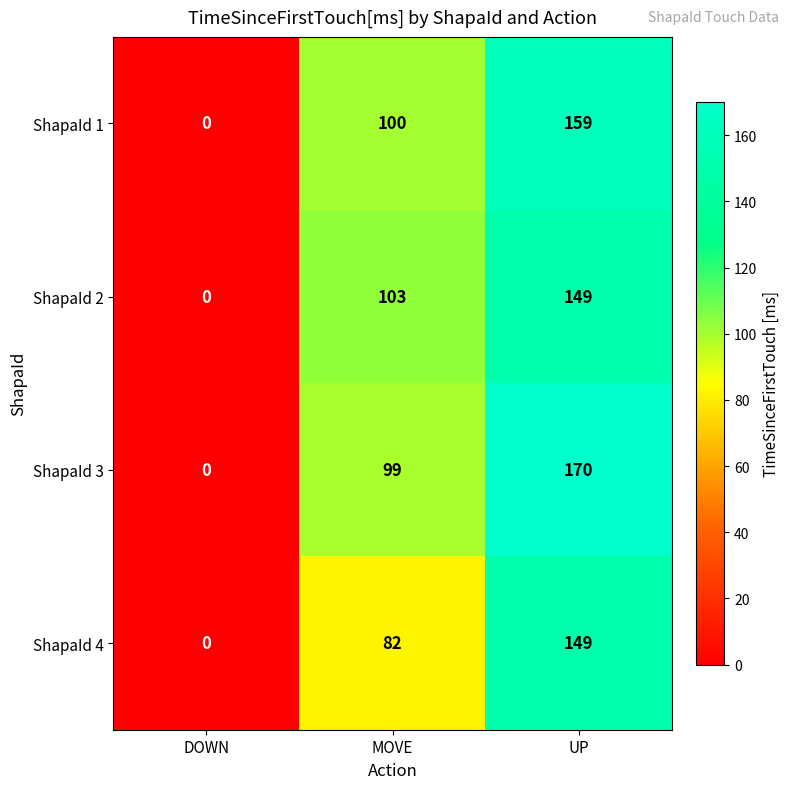

What is the total value across all series at UP?

627